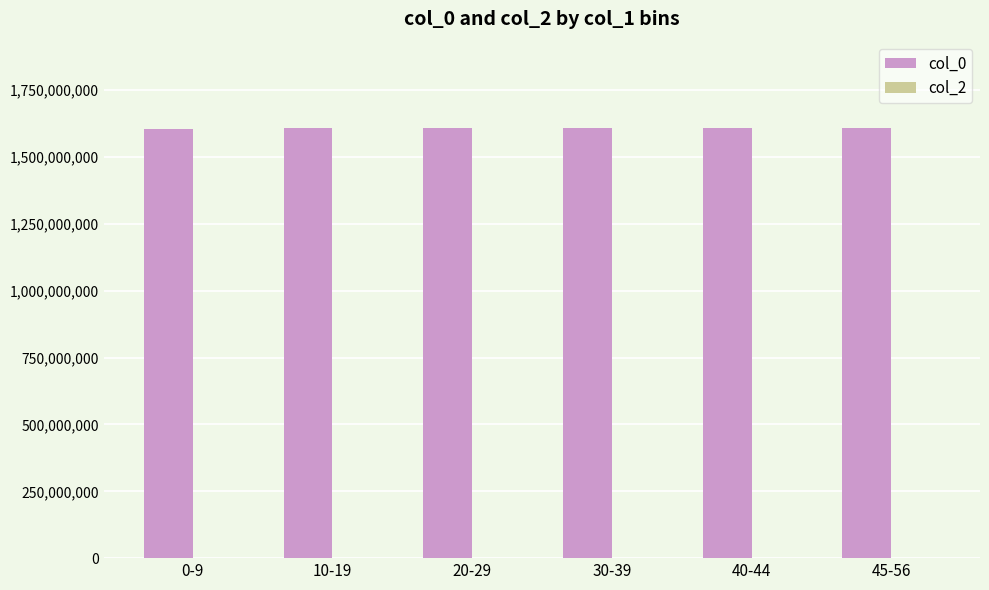

What is the maximum value shown in the chart?

1609868501